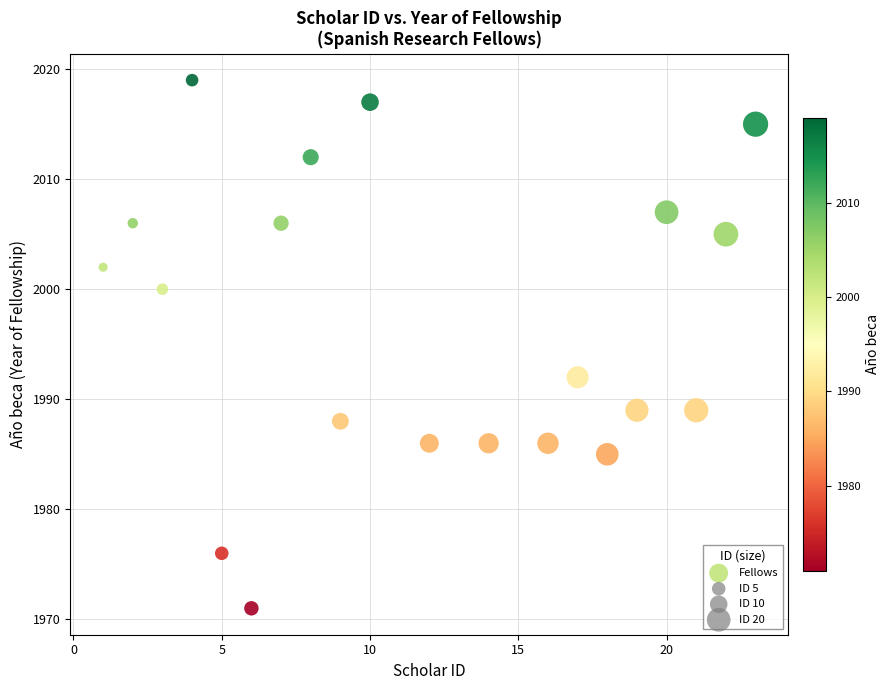

What Y value in the scatter plot is closest to 1995?

1992